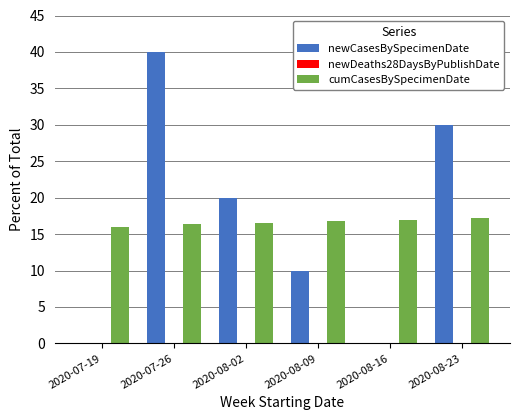

Count the number of categories in the chart.

6